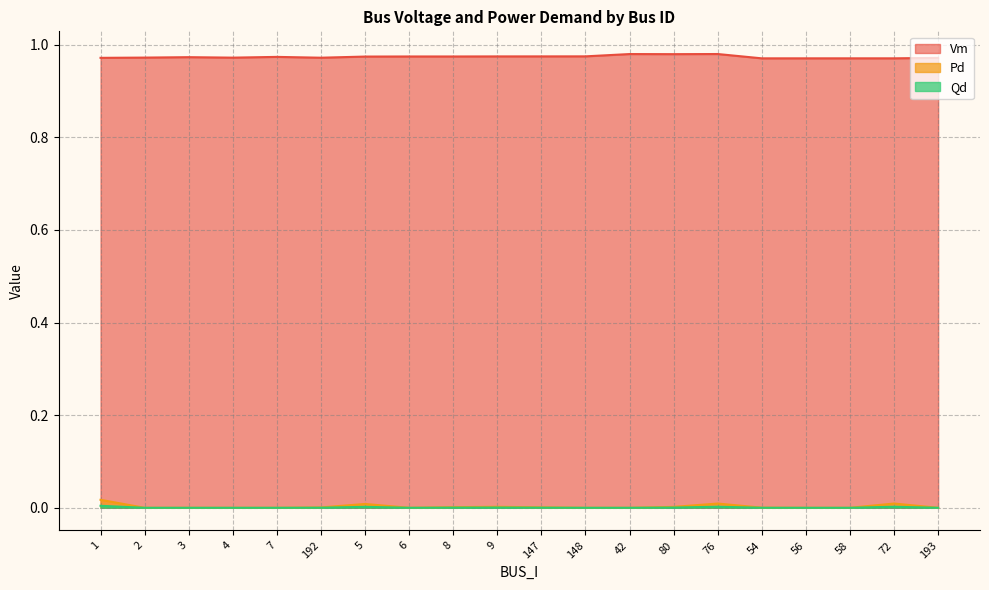

Where is Pd nearest to the value 0?

2